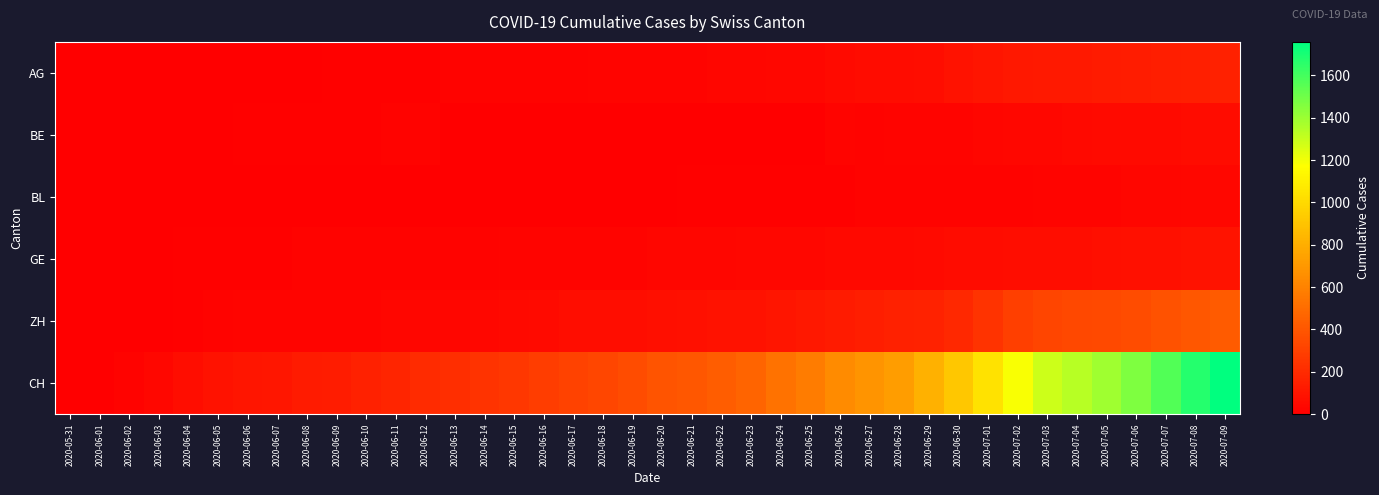

At which category is the sum across all series the highest?

2020-07-09